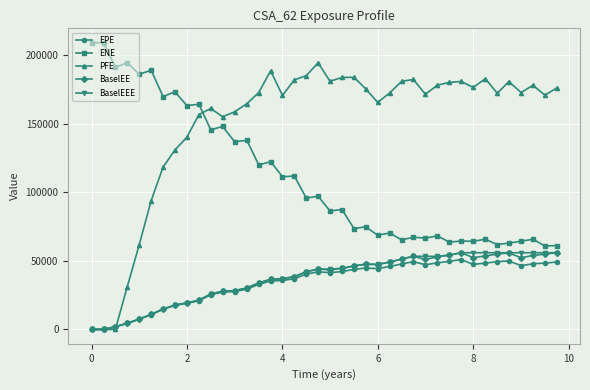

How many intersections are there between PFE and ENE?

1